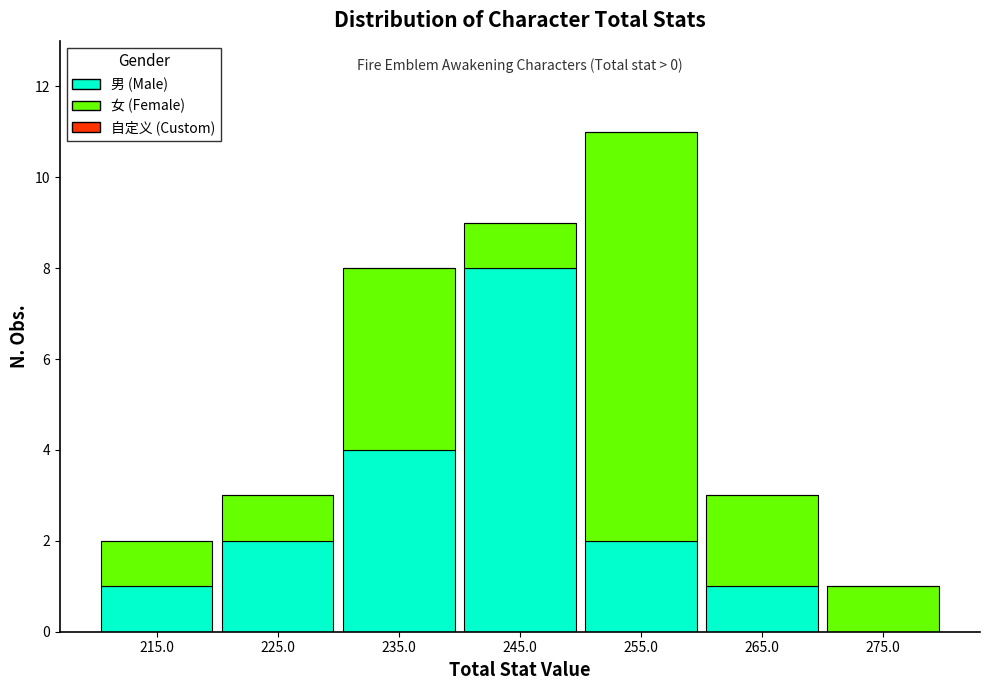

Reading left to right, list the values for the 男 (Male) series.

215.0=1	225.0=2	235.0=4	245.0=8	255.0=2	265.0=1	275.0=0